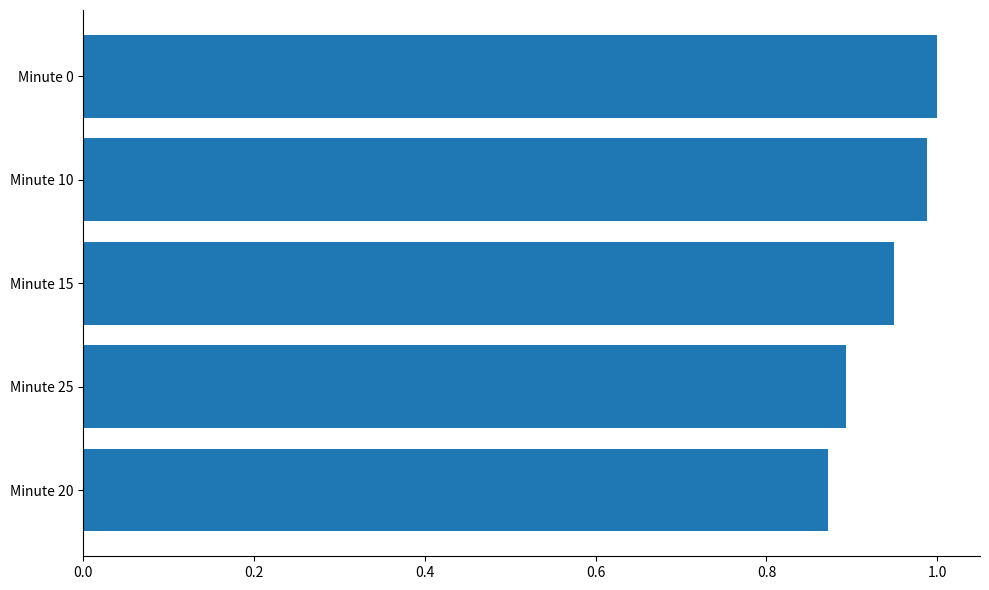

Where is the data nearest to the value 0?

Minute 20